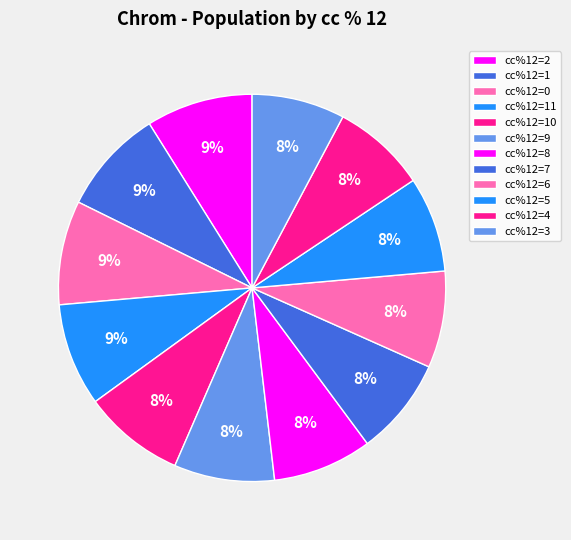

Which category has the biggest portion of the pie?

2